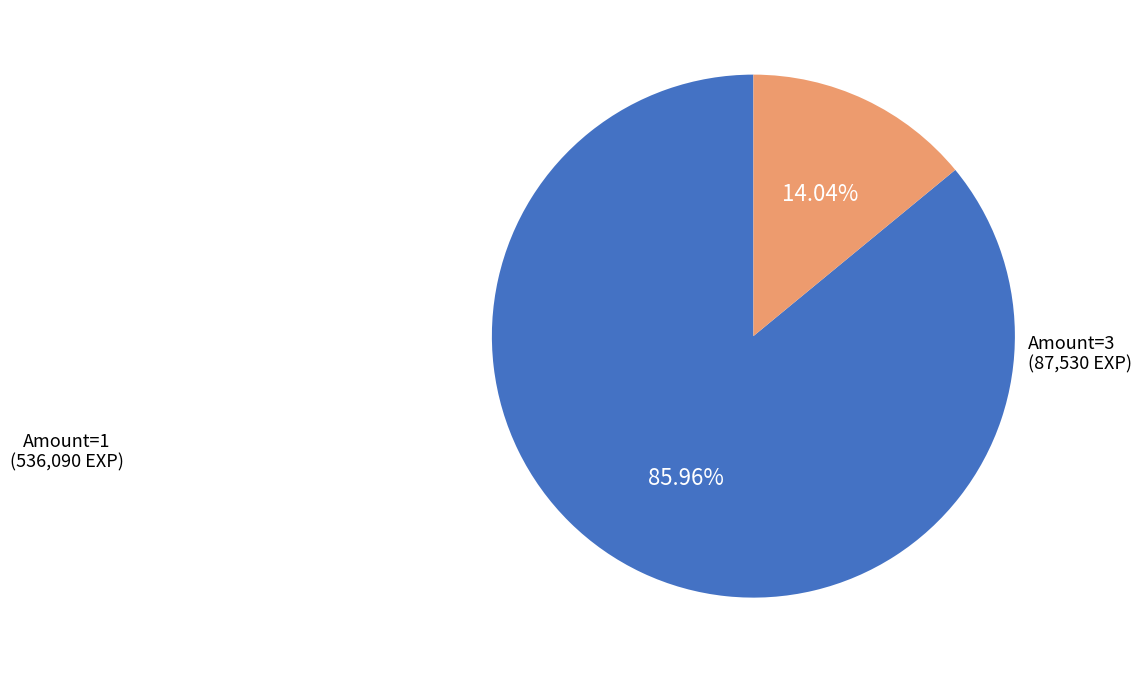

To the nearest percent, what is the difference between the largest and smallest slice percentages?

72%